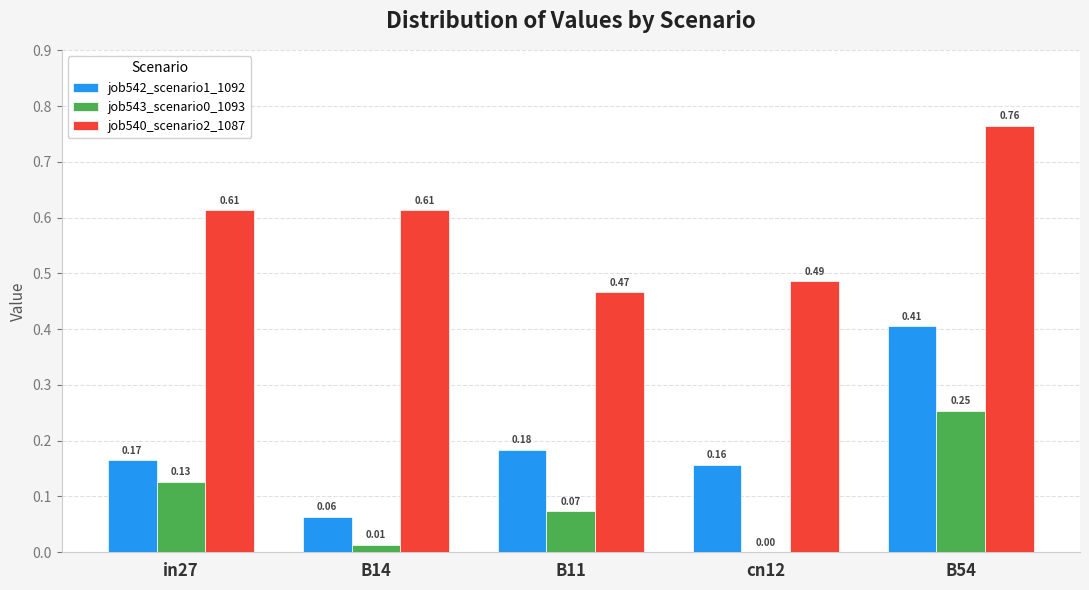

Is the value of job542_scenario1_1092 at in27 greater than the value of job540_scenario2_1087 at cn12?

No